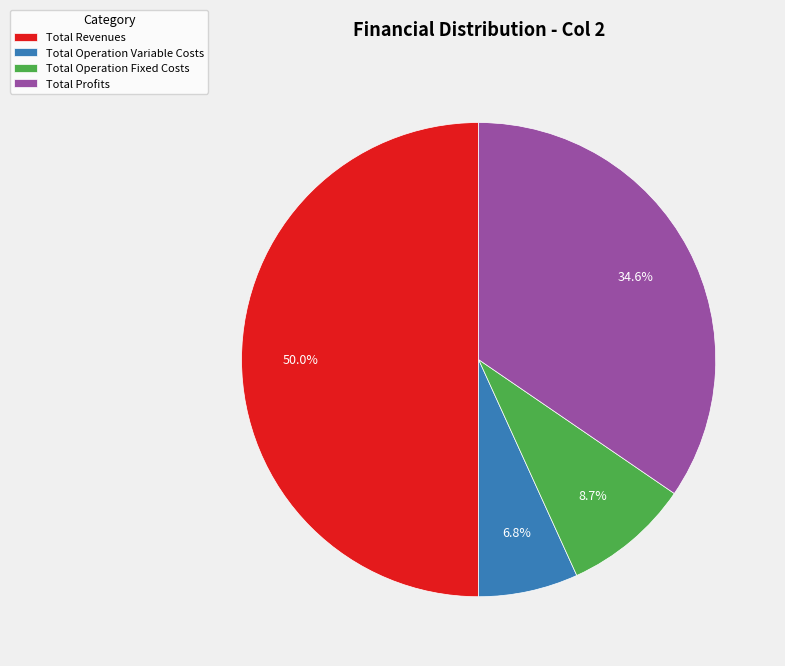

To the nearest percent, what is the difference between the largest and smallest slice percentages?

43%